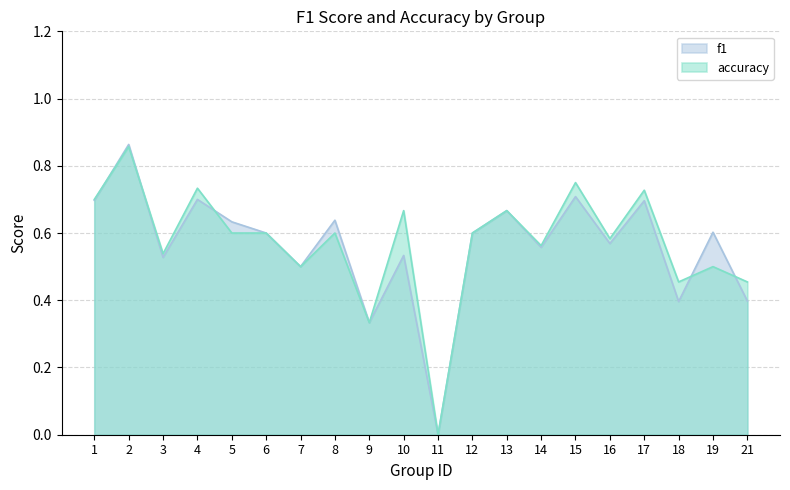

Is it true that accuracy equals 0.6 at 5?

True